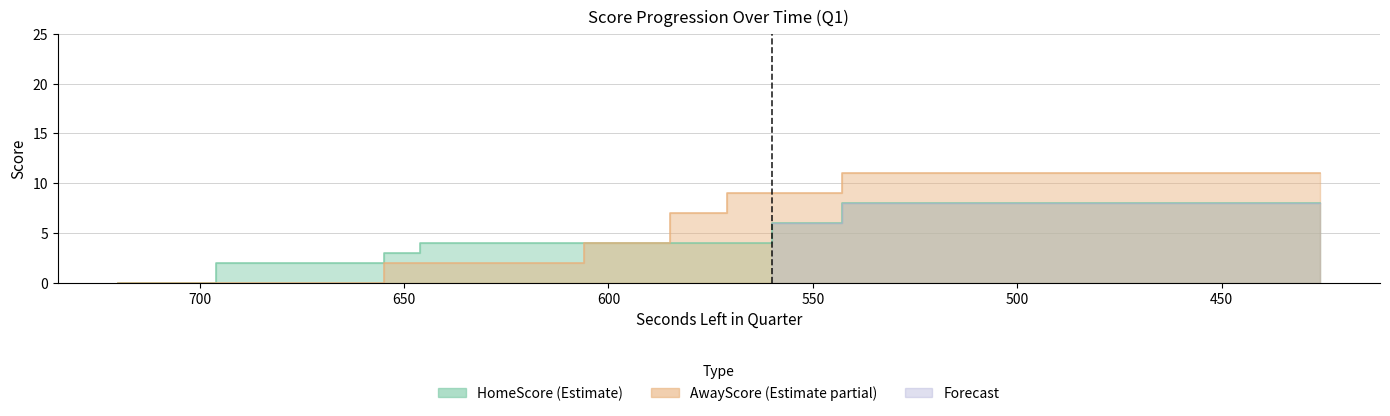

At which category does the chart reach its peak across all series?

450